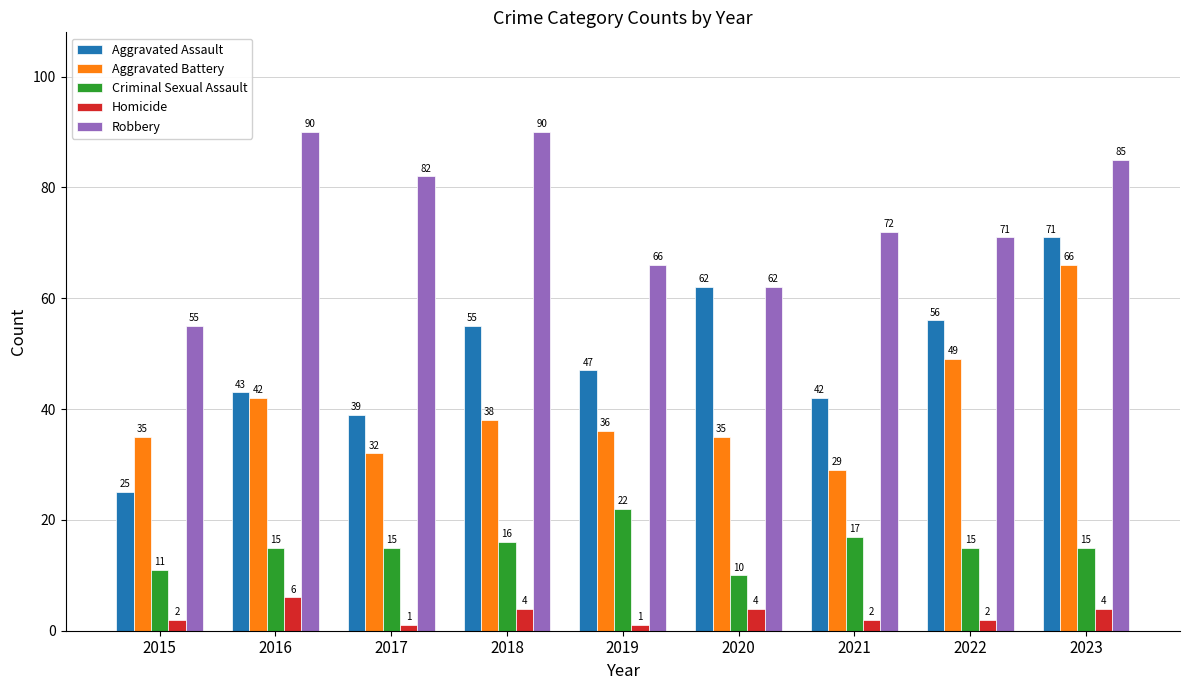

Is it true that Robbery equals 62 at 2016?

False